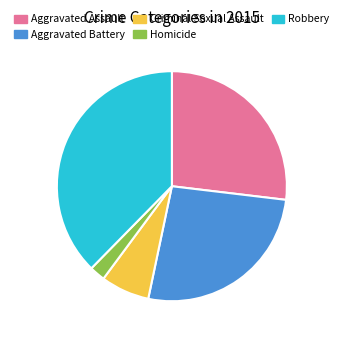

The Criminal Sexual Assault slice represents 1% of the pie. True or false?

False